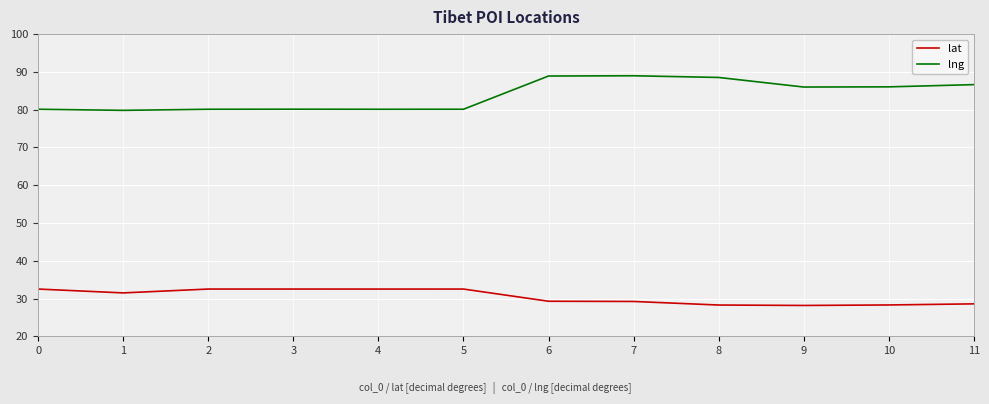

Does the chart have visible grid lines?

Yes